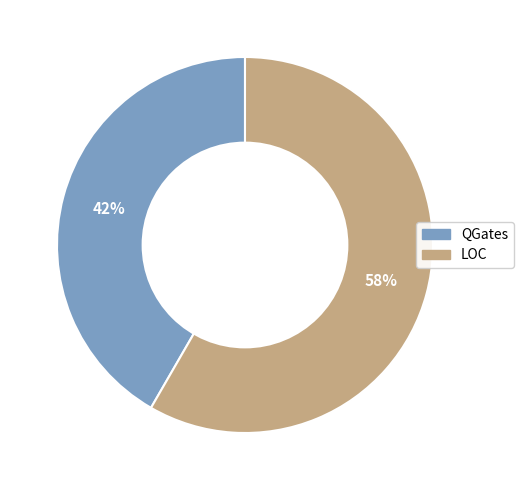

True or false: QGates accounts for 56% of the total.

False